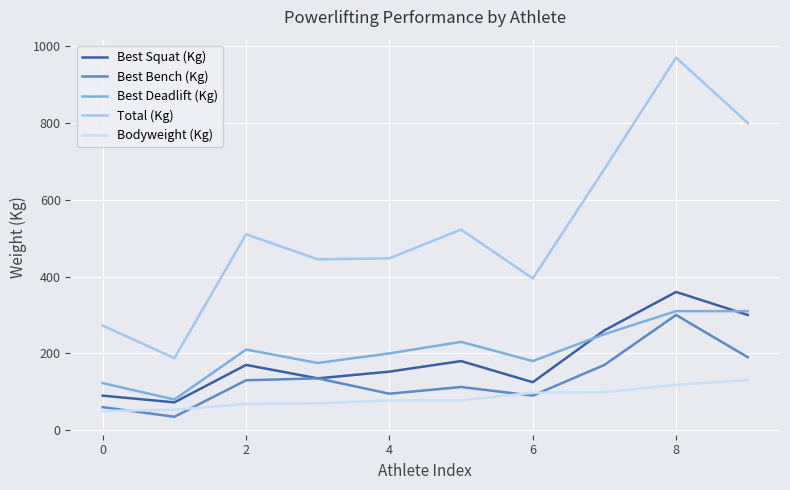

What is the lowest value of the Best Squat (Kg) series?

72.5